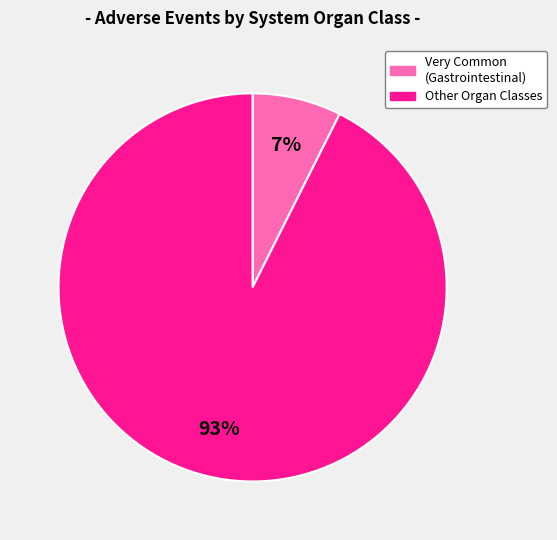

To the nearest percent, what is the average slice percentage?

50%